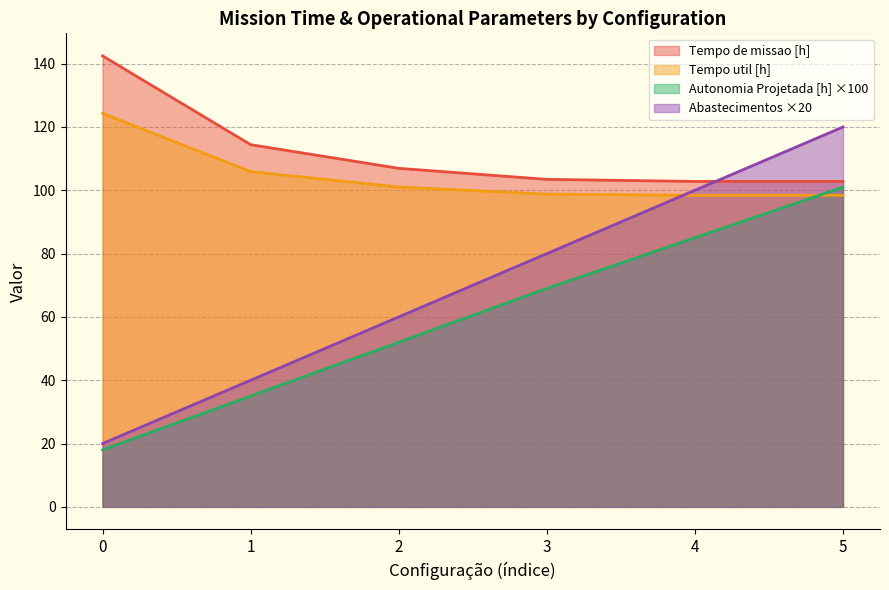

What is the maximum value for Tempo de missao [h]?

142.5